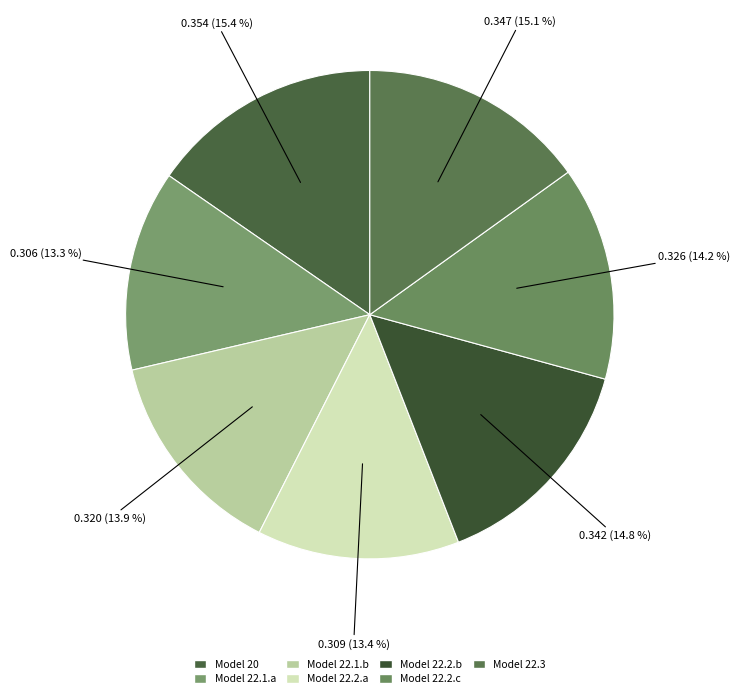

Count the number of slices in the pie.

7